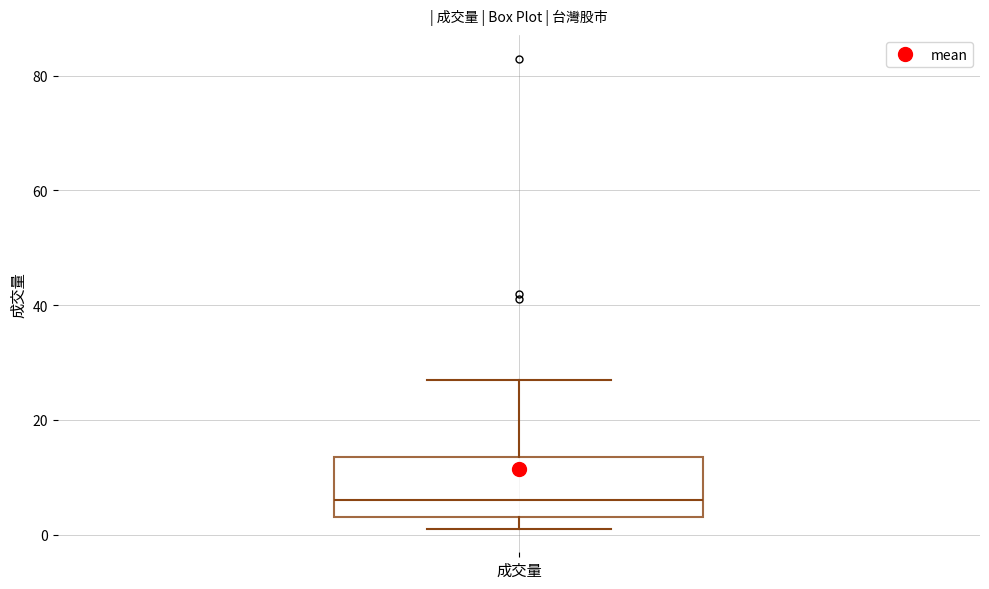

Where does the median line of the box for 成交量 sit on the y-axis? The values are not printed on the chart, so give them approximately, as read against the axis.

6